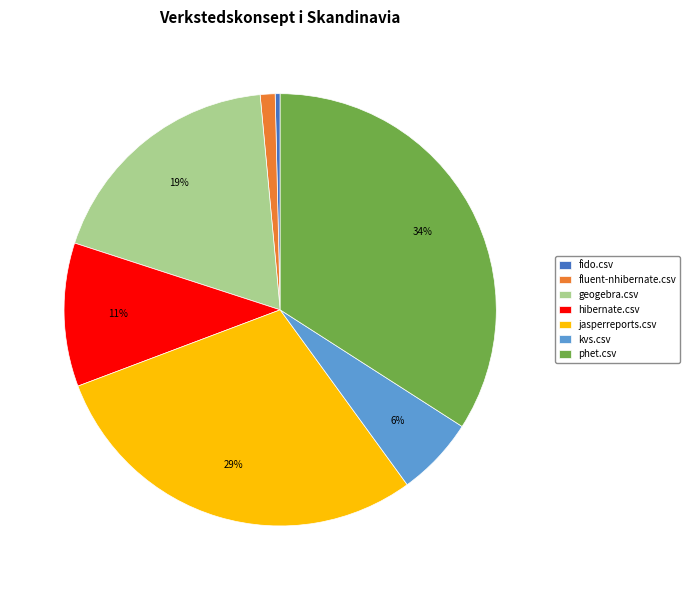

Is it true that jasperreports.csv is 29% of the pie?

True